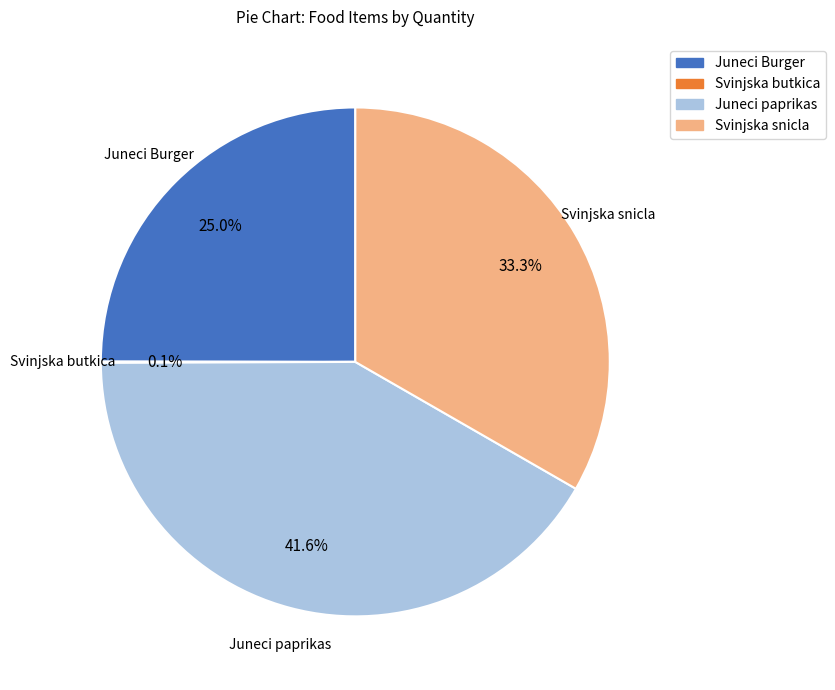

The Juneci Burger slice represents 16% of the pie. True or false?

False